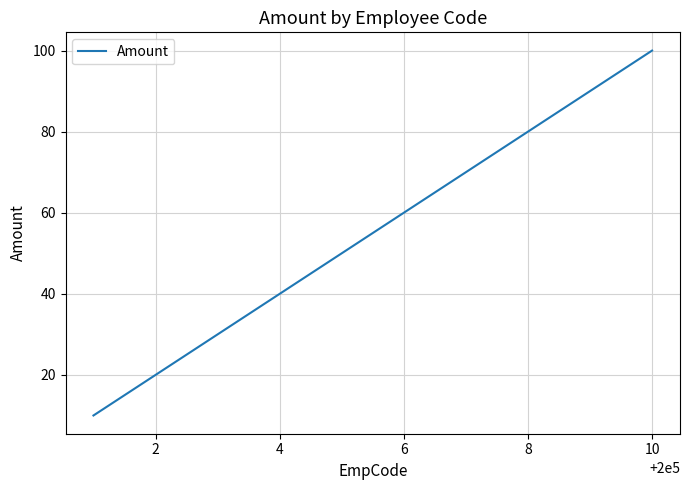

What is the sum of all values?

550